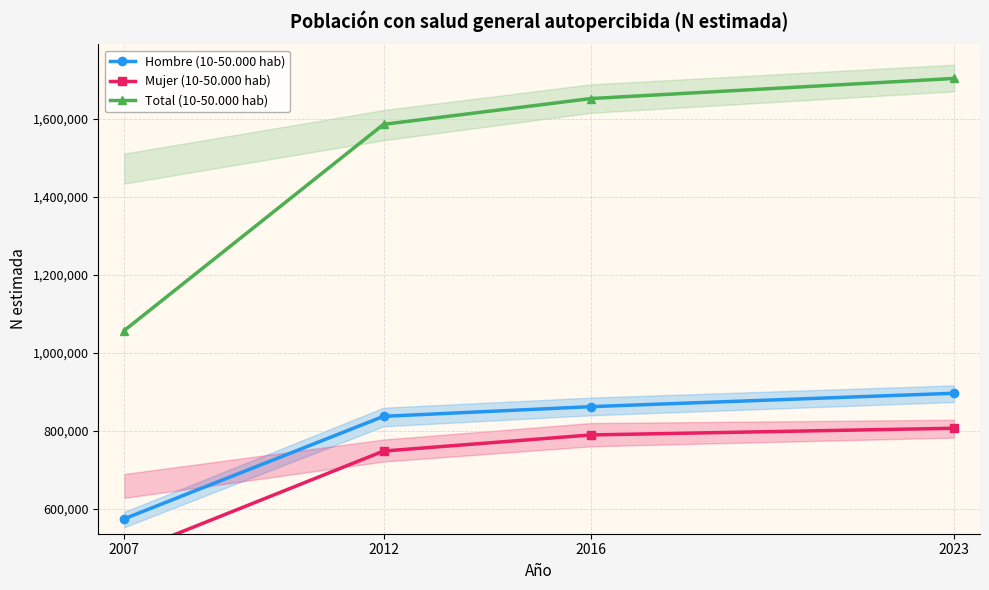

What is the difference between the highest and lowest values at 2016?

862122